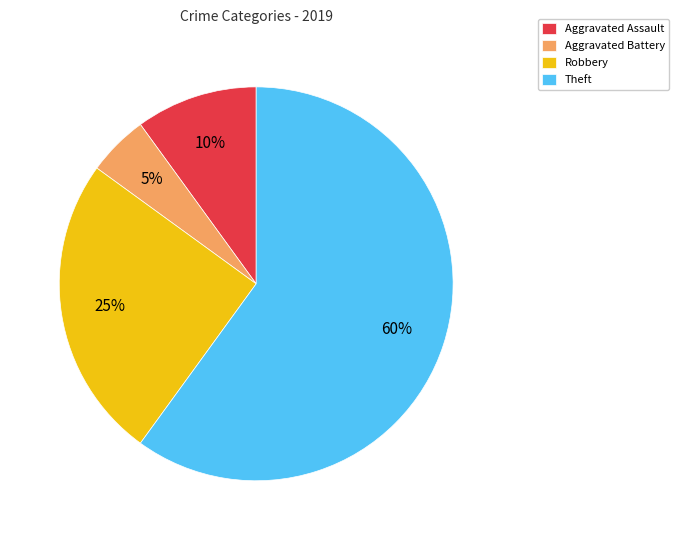

Which category accounts for the majority?

Theft